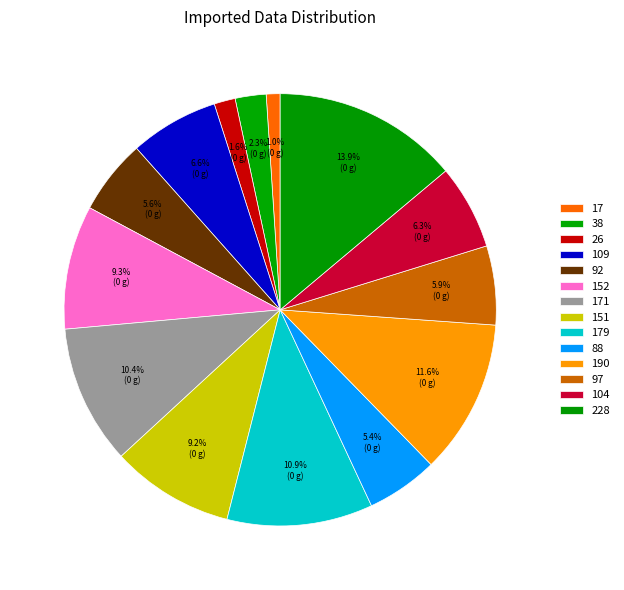

How many segments does this pie chart have?

14